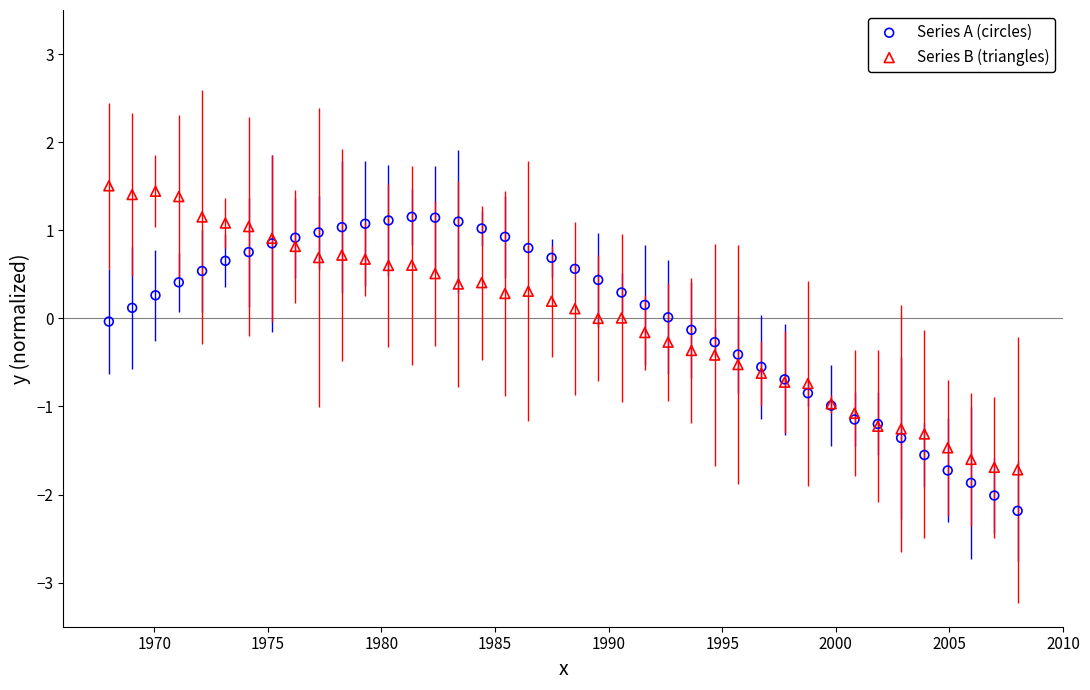

Which series has the widest spread of Y values?

Series A (circles)